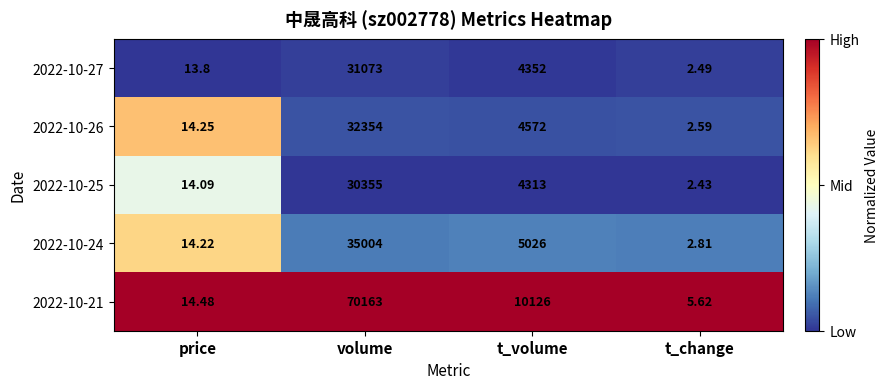

At which label is 2022-10-26 closest to 16178?

t_volume